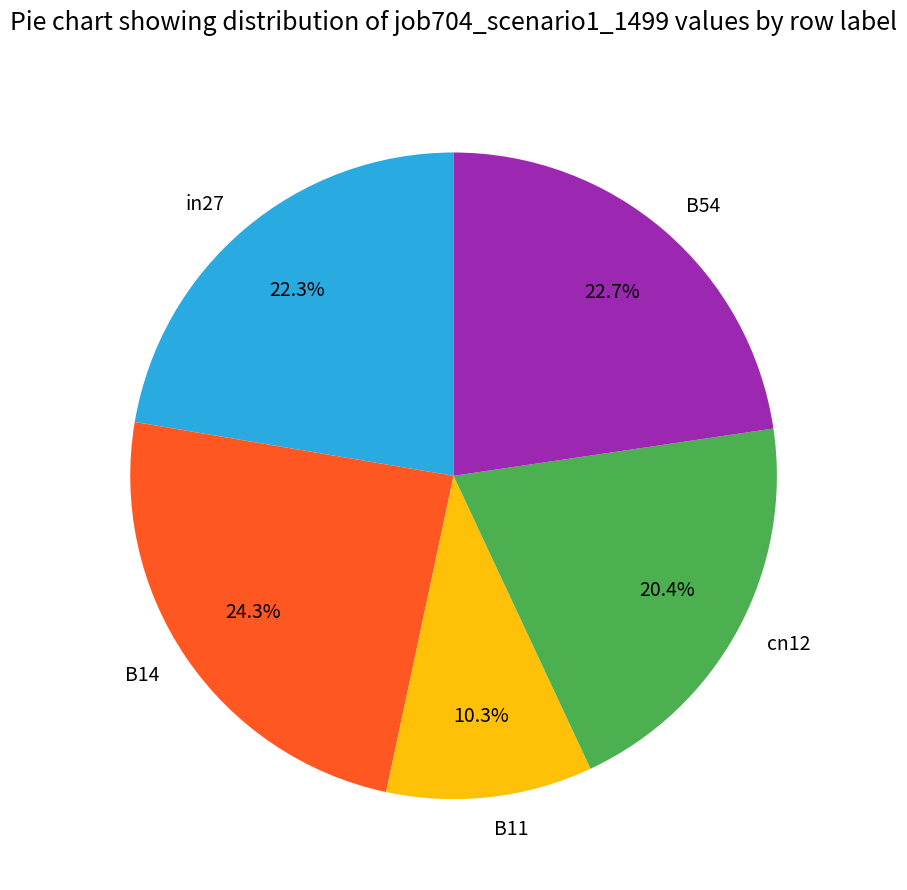

What is the total percentage of in27 and B11?

32.6%